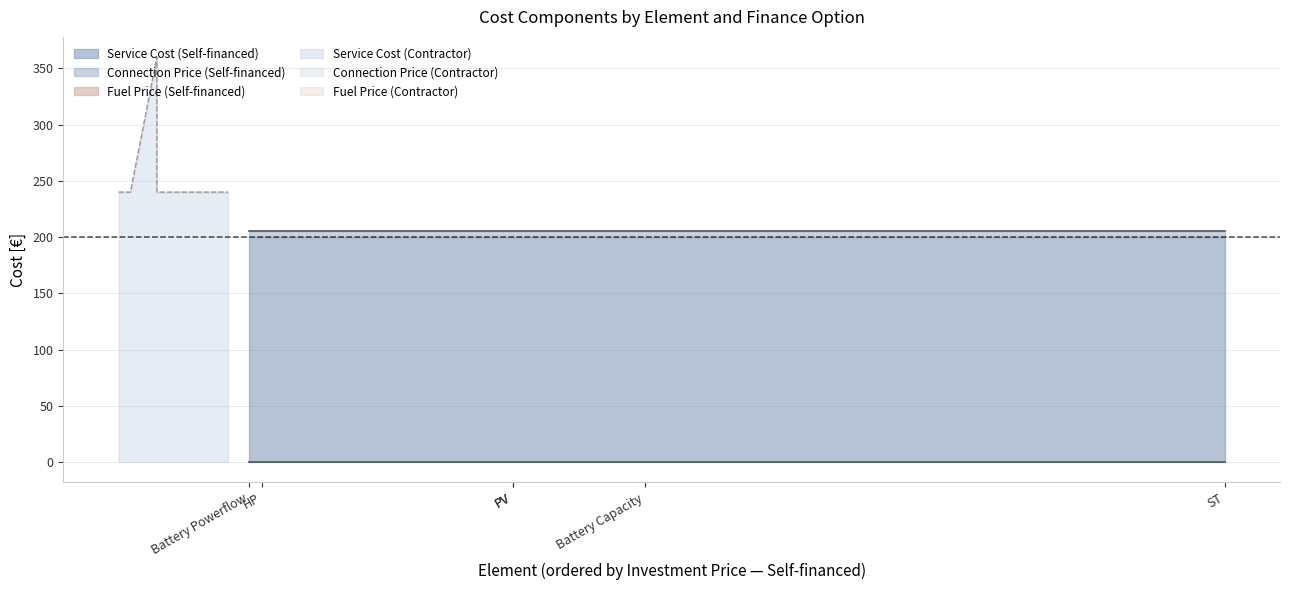

Where is Service Cost nearest to the value 200?

PV